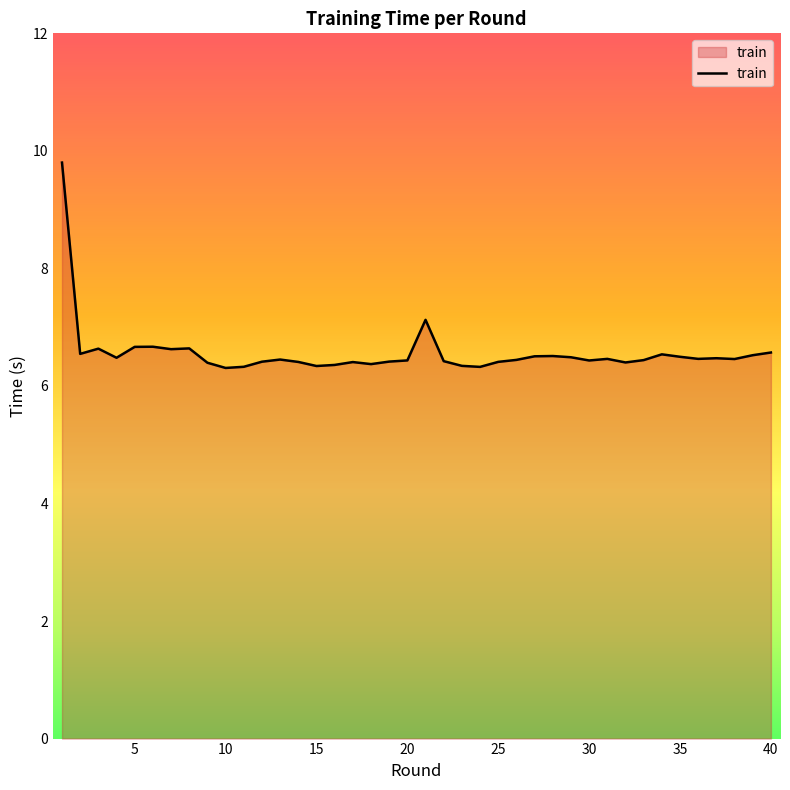

What is the difference between the maximum and minimum values?

3.5